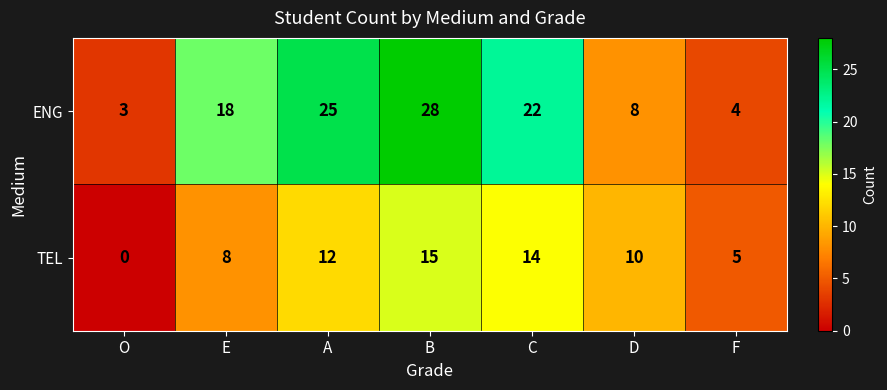

What is the difference between the TEL values at F and E?

3